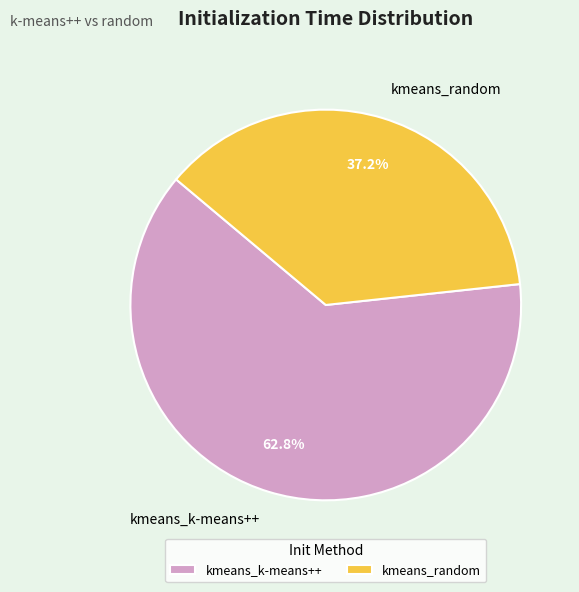

To the nearest percent, what is the combined percentage of kmeans_random and kmeans_k-means++?

100%